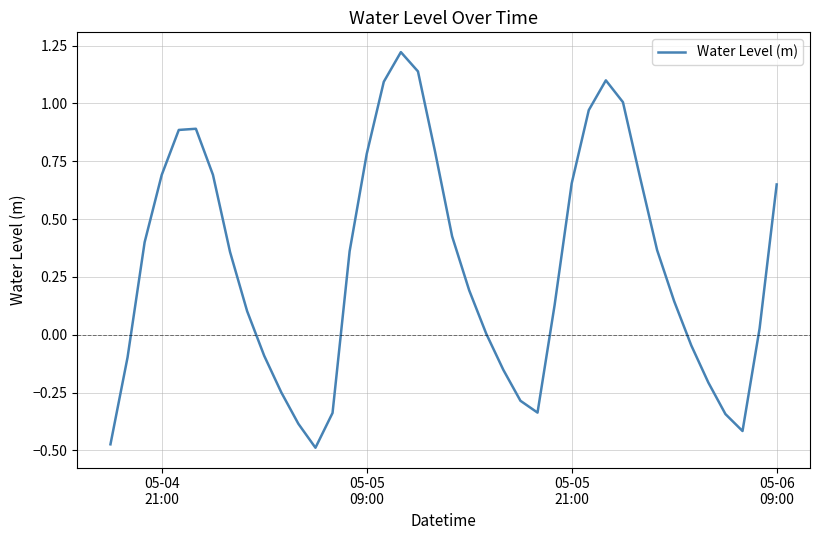

What is the difference between the maximum and minimum values?

1.7